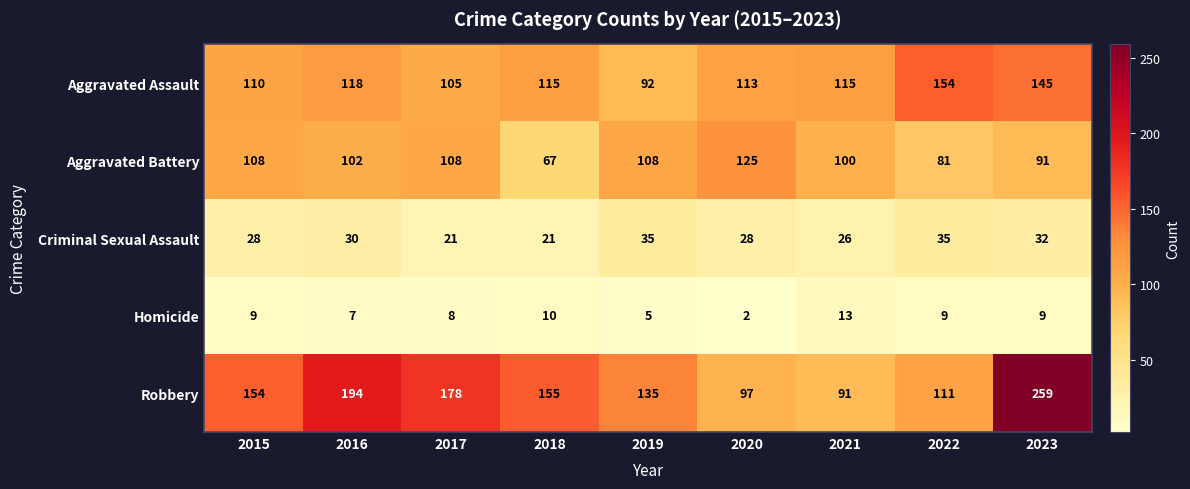

Read the Homicide value at 2015.

9